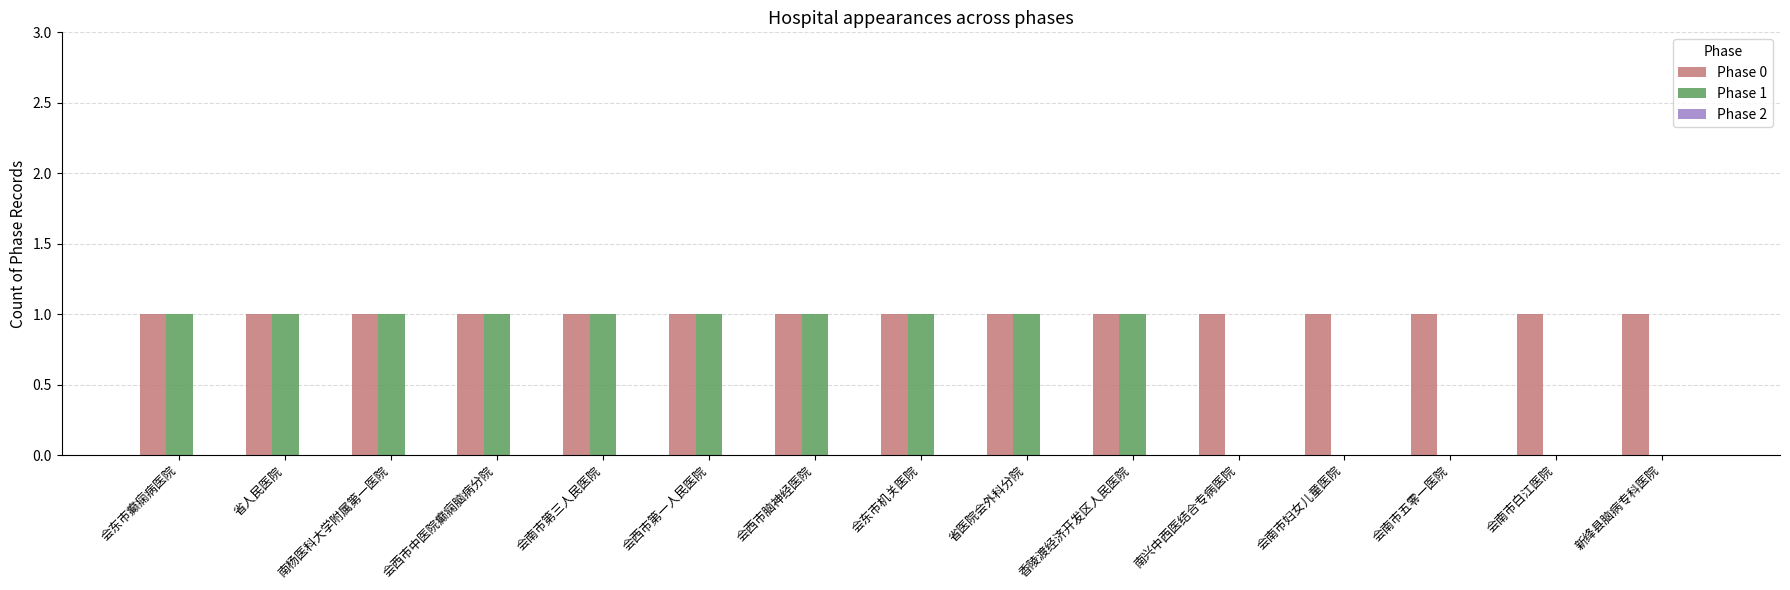

The Phase 0 series shows 1 at 会东市机关医院. True or false?

True